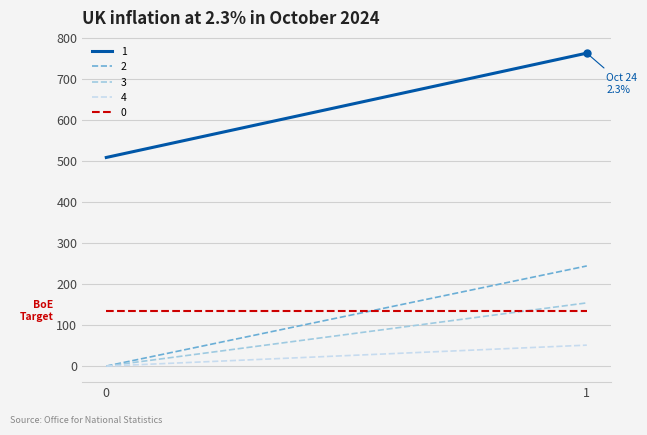

At which label does 3 first exceed 154?

1